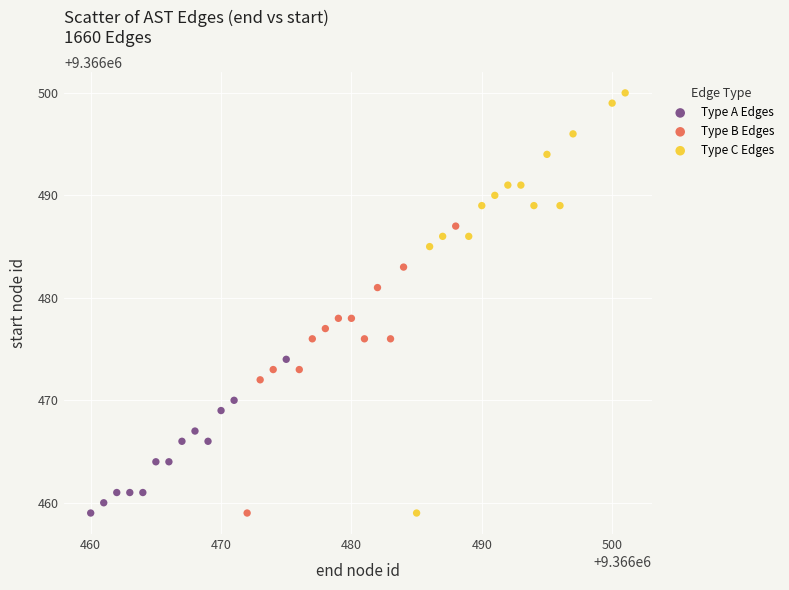

Which series has the widest spread of Y values?

Type C Edges